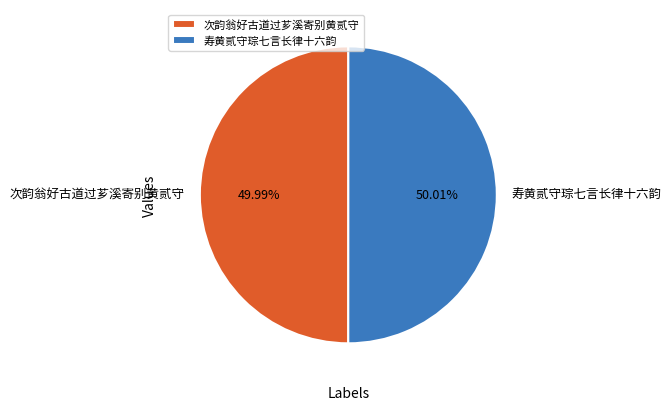

What percentage is the 次韵翁好古道过芗溪寄别黄贰守 slice, to the nearest percent?

50%